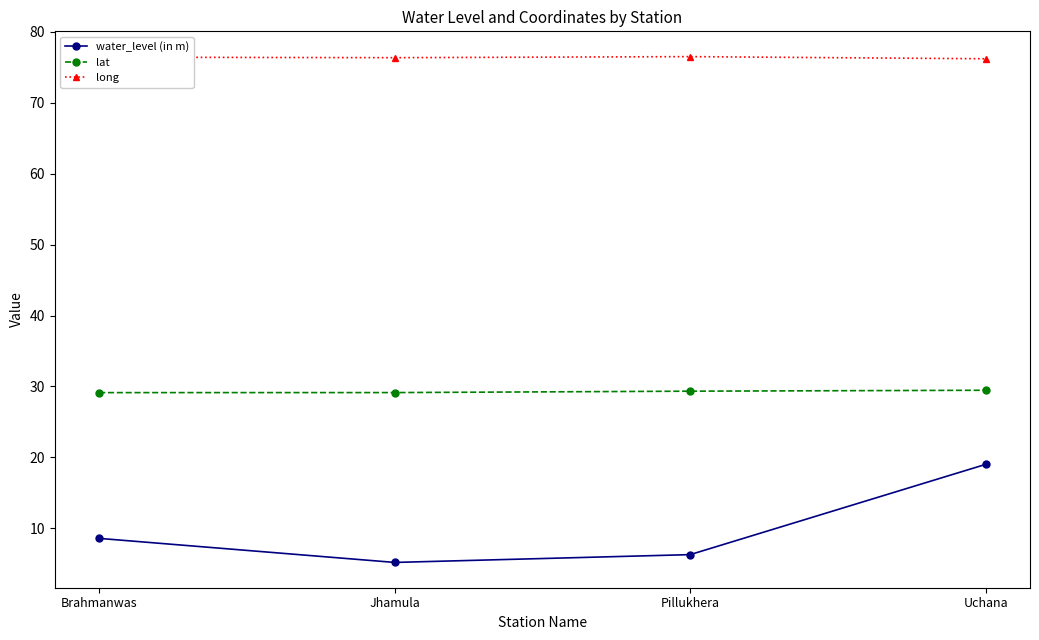

What is the minimum value for water_level (in m)?

5.2